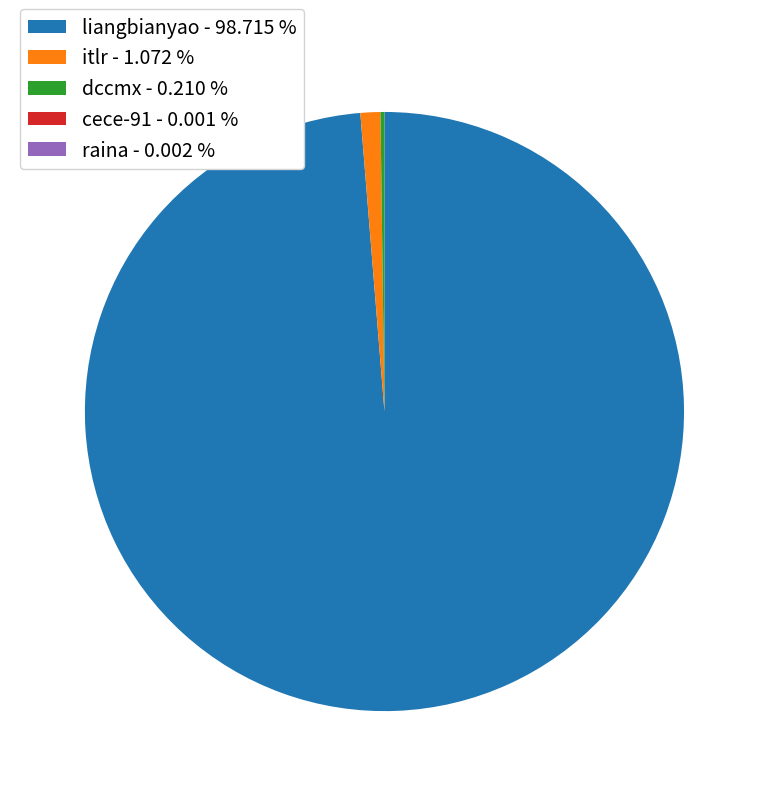

Is there a majority slice in this chart?

Yes